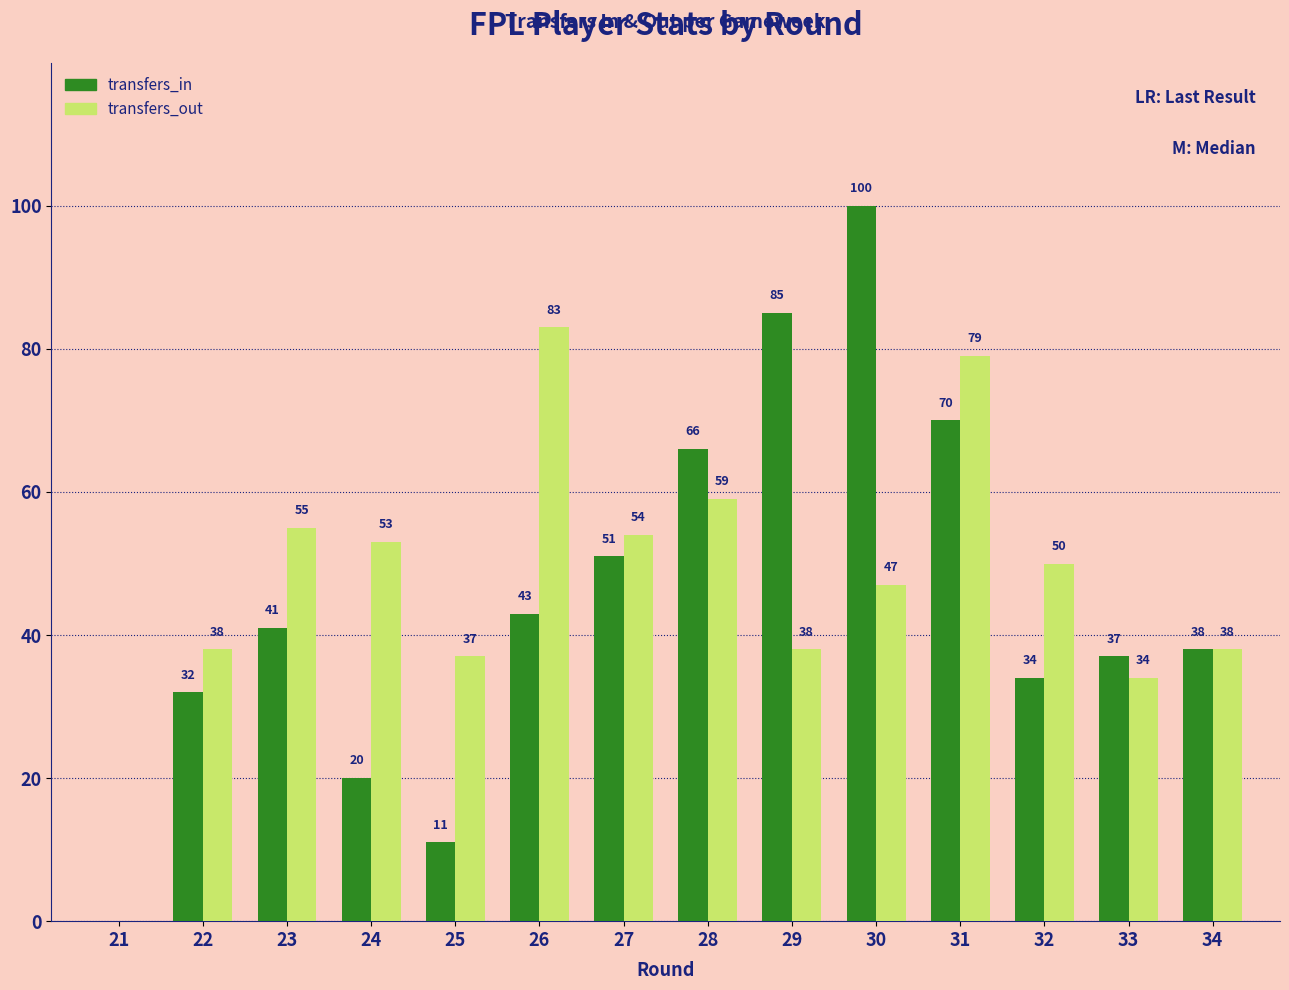

Are the bars grouped side by side (vs. stacked)?

Yes